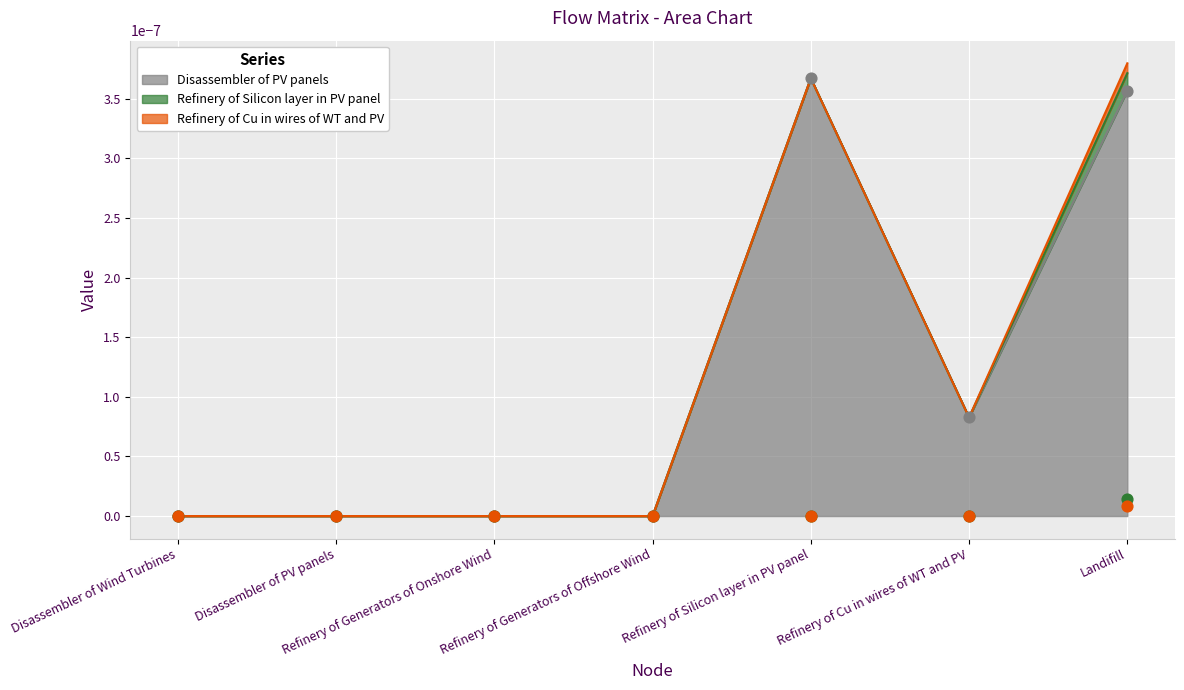

At which category is the sum across all series the highest?

Landifill